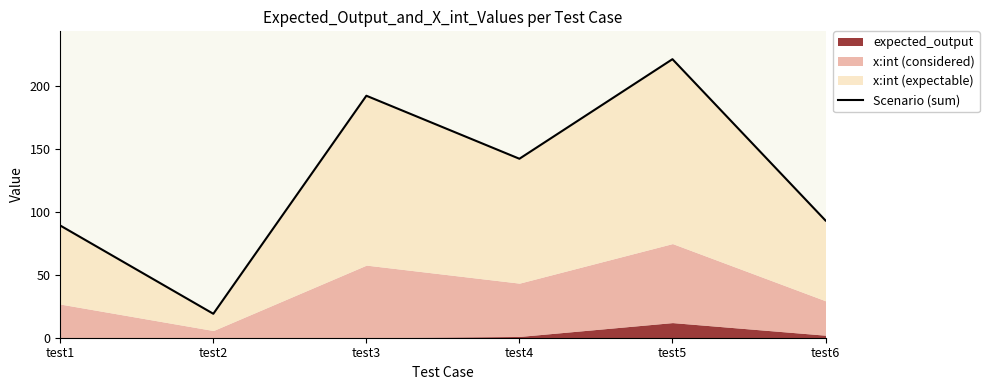

True or false: the data has more than 2 interior local peaks.

False